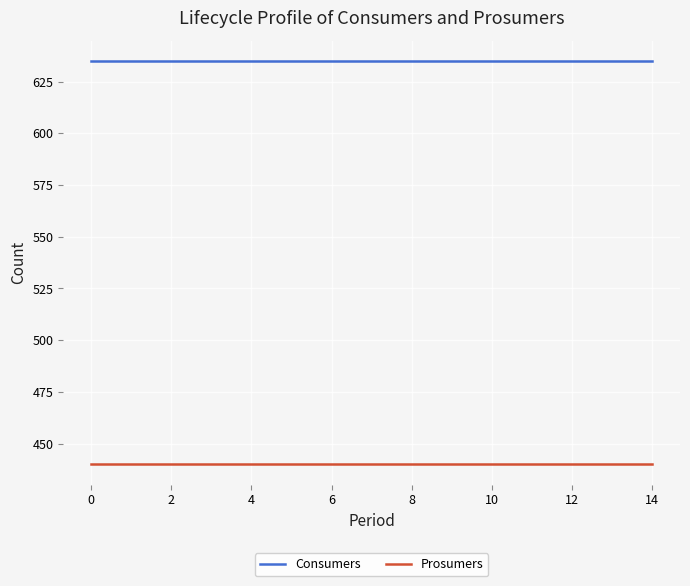

List the series in order of their overall mean, highest first.

Consumers, Prosumers